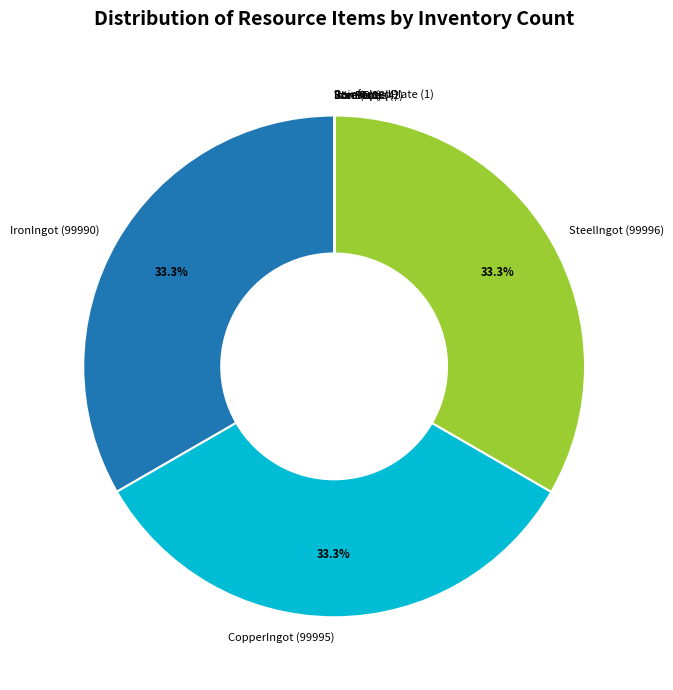

Is there a majority slice in this chart?

No